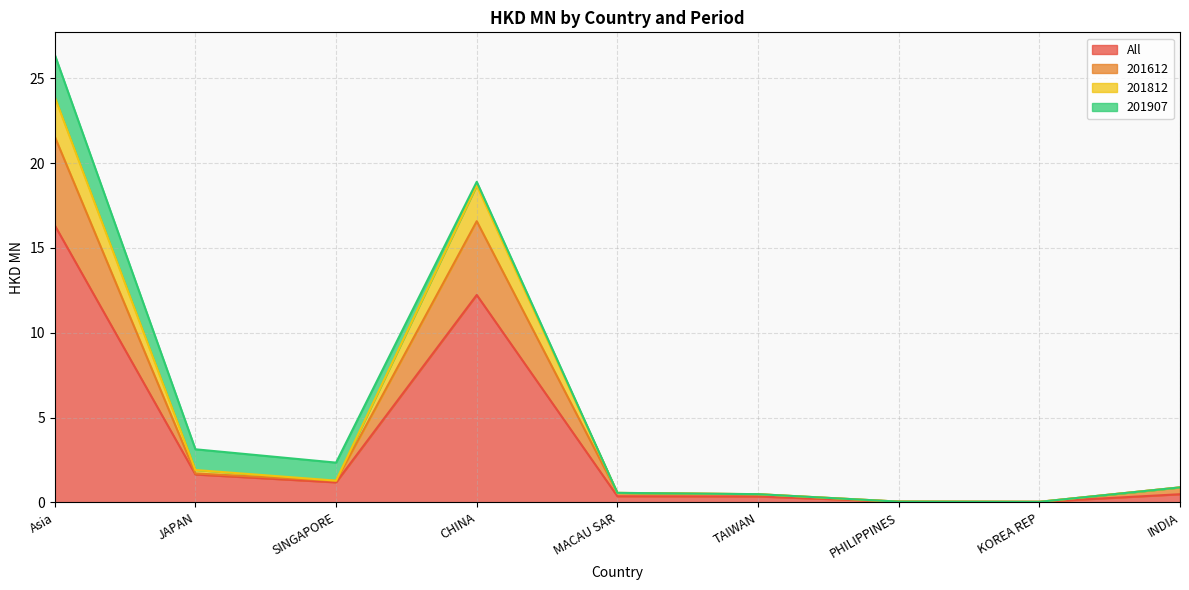

At which label is All closest to 8?

CHINA